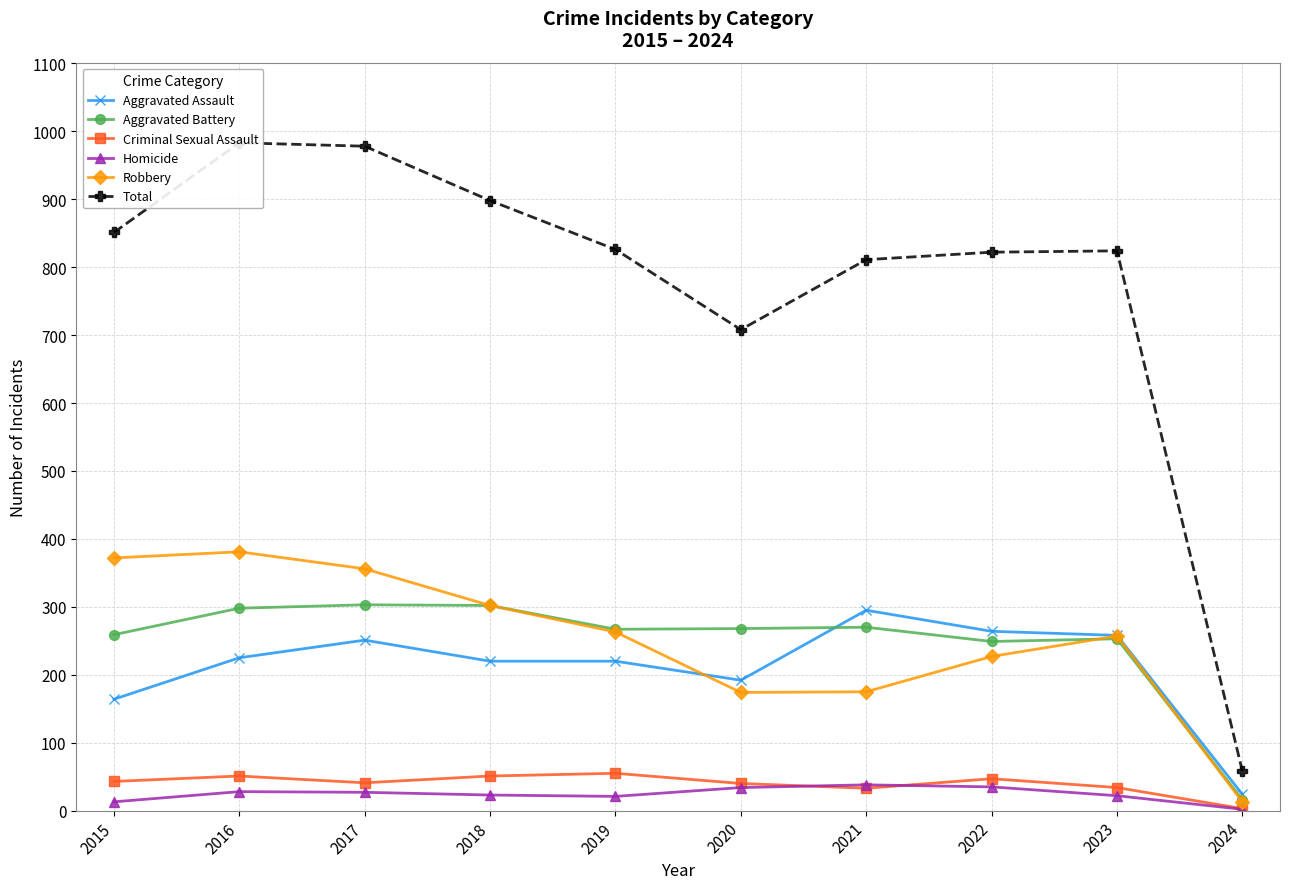

At which category does Aggravated Battery reach its first local valley?

2019